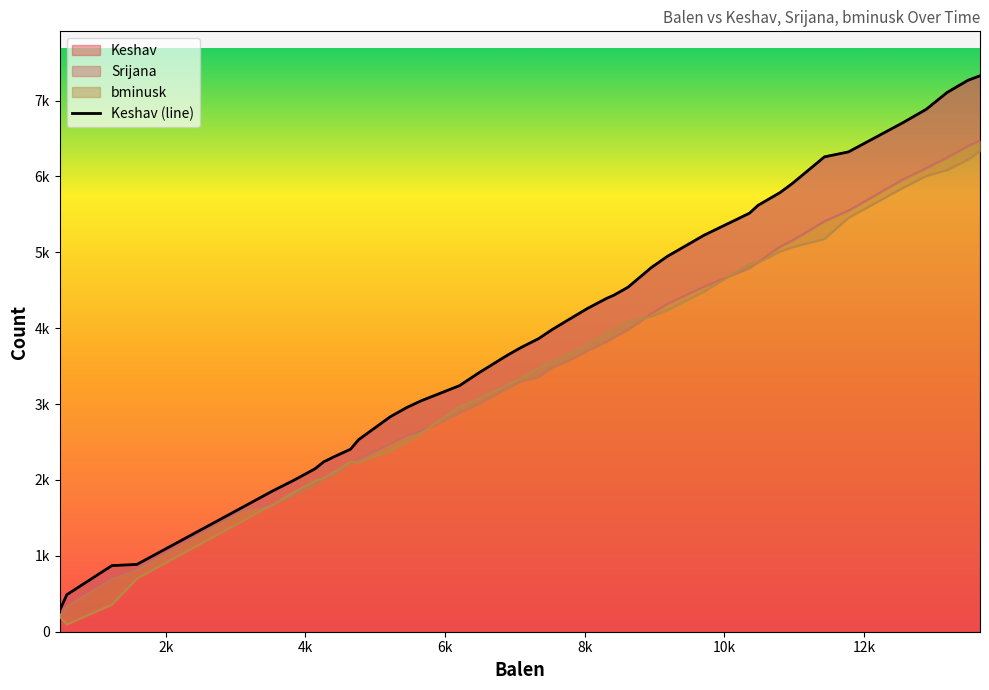

What value does the bminusk series have at 8308?

3918